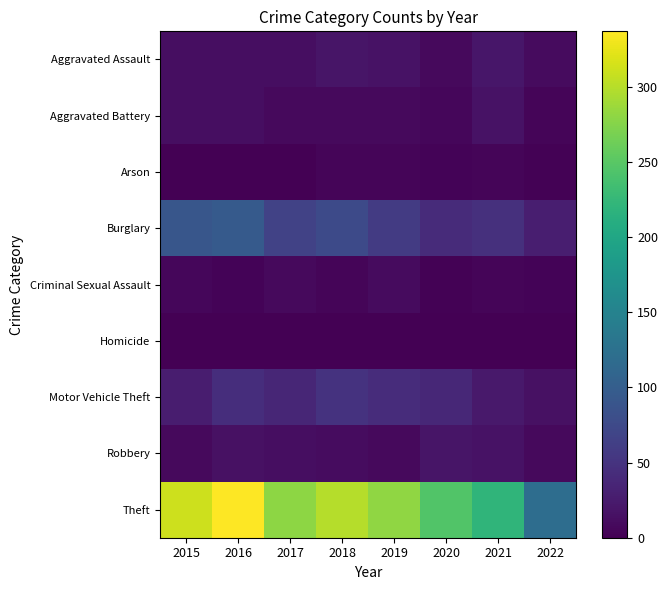

What is the difference between the highest and lowest values at 2021?

221